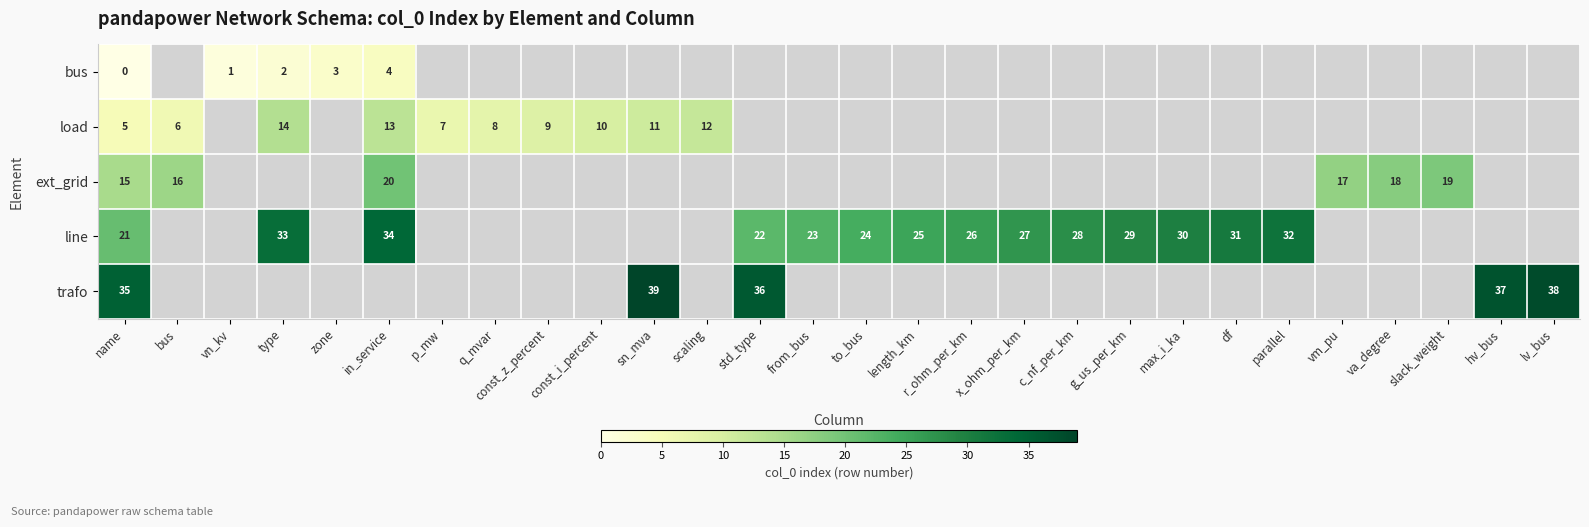

Is it true that load equals 6 at const_z_percent?

False